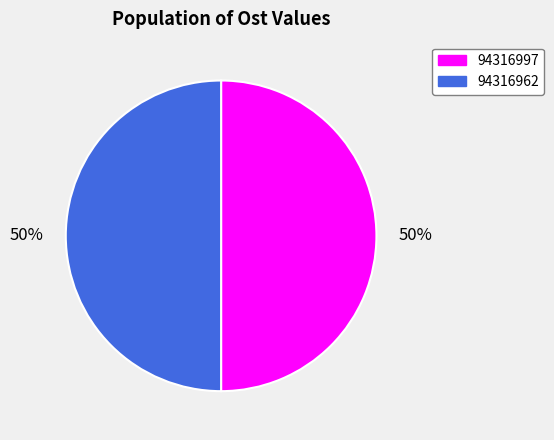

True or false: 94316962 accounts for 50% of the total.

True